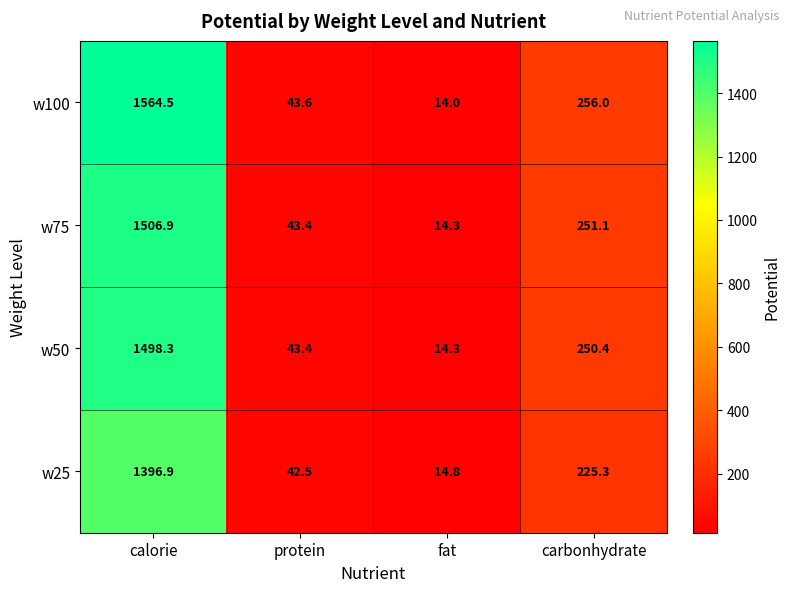

At how many categories does at least one series exceed 796?

1